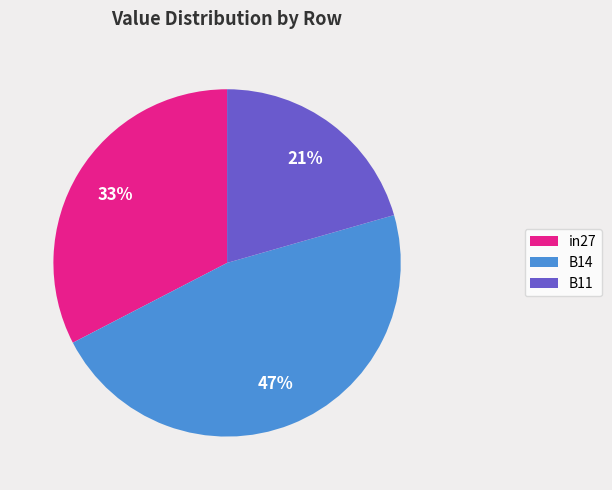

How many segments does this pie chart have?

3